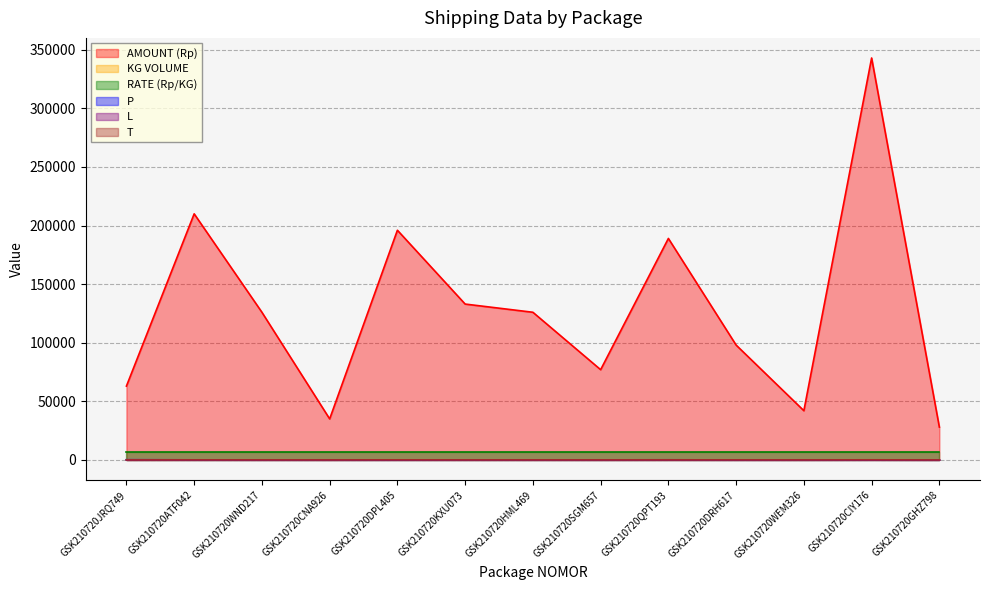

Does the chart have visible grid lines?

Yes